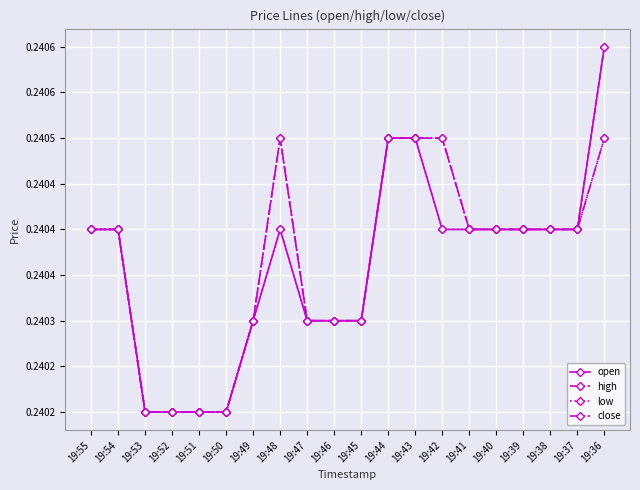

At which category does low reach its first local peak?

19:48